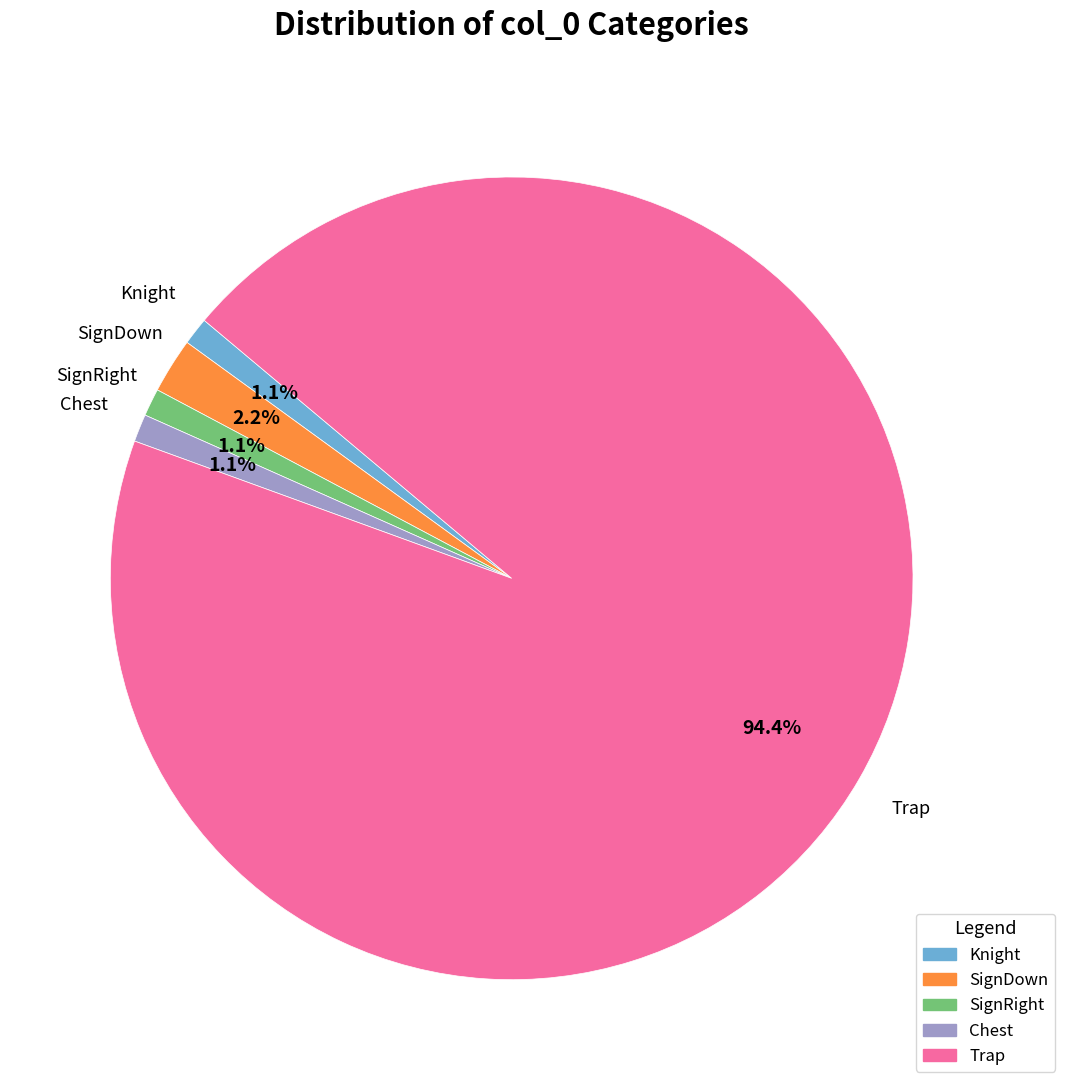

To the nearest percent, what is the difference between the largest and smallest slice percentages?

93%